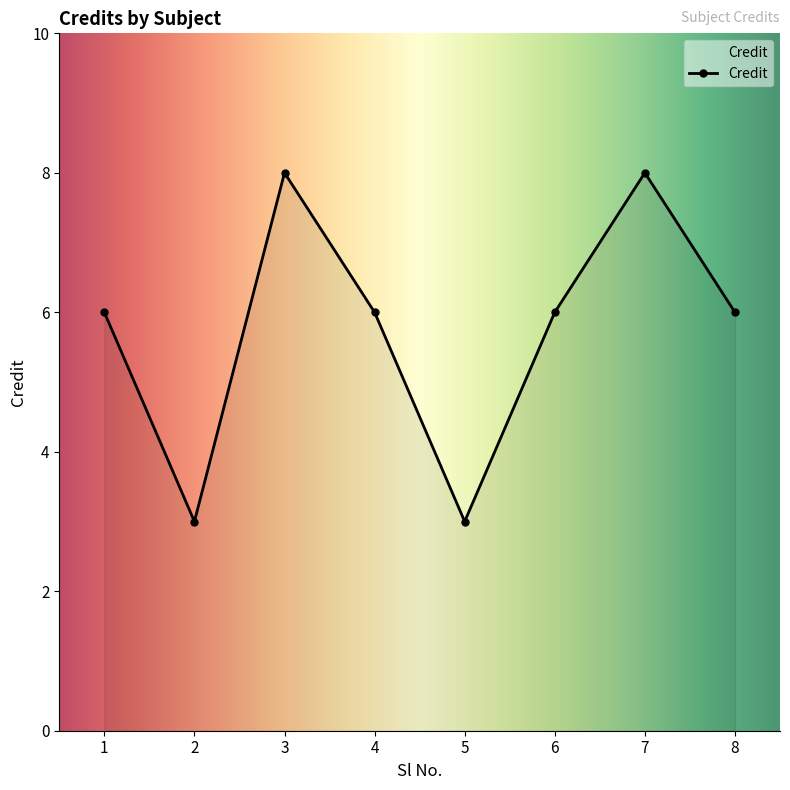

What is the minimum value shown in the chart?

3